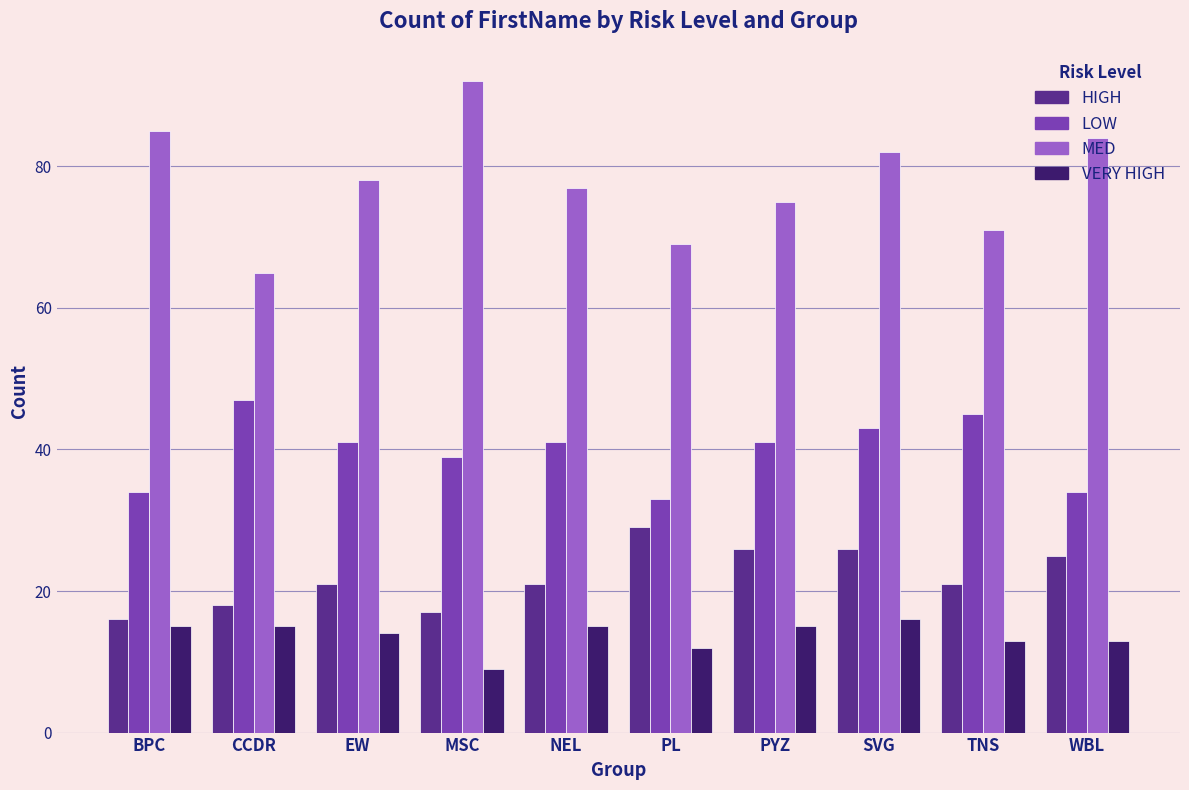

At BPC, list the series in order from smallest to largest.

VERY HIGH, HIGH, LOW, MED